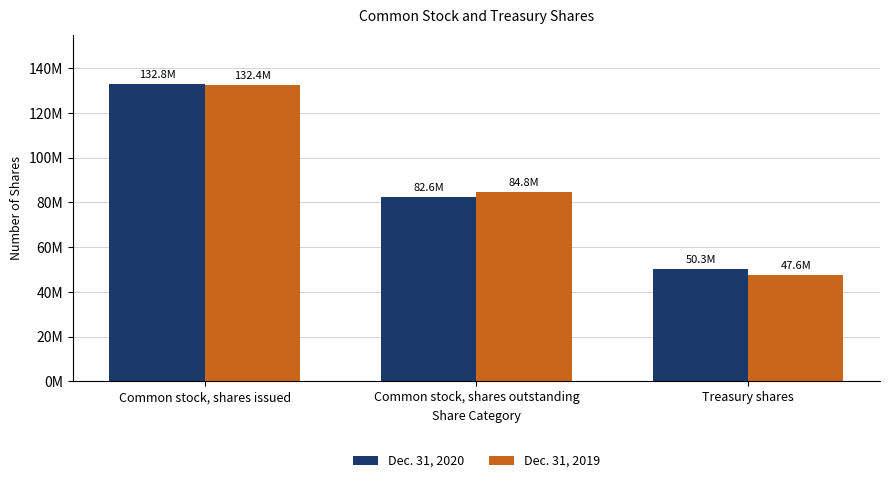

At which category does the chart reach its minimum across all series?

Treasury shares